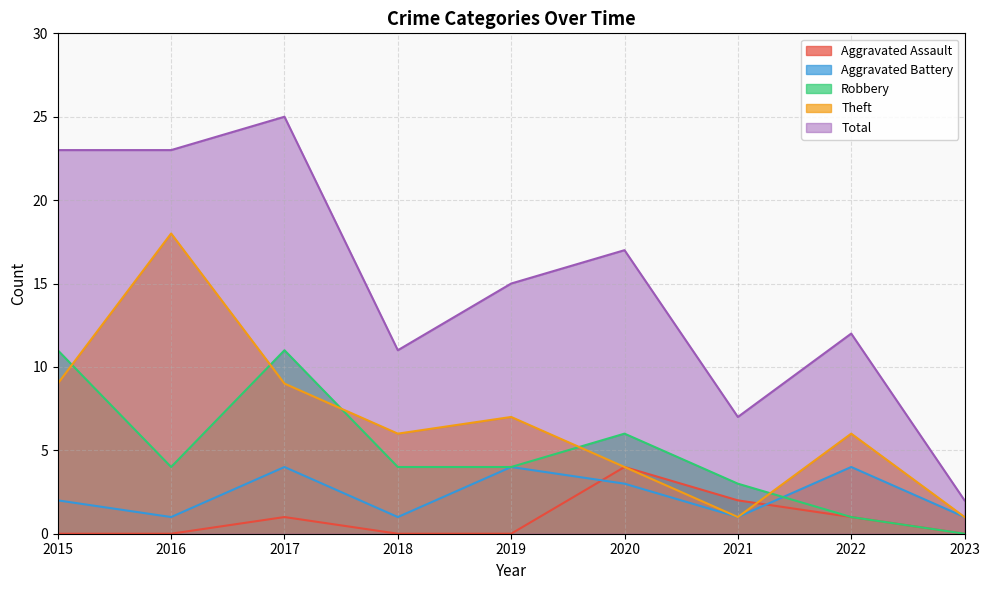

True or false: Robbery and Total intersect in this chart.

False